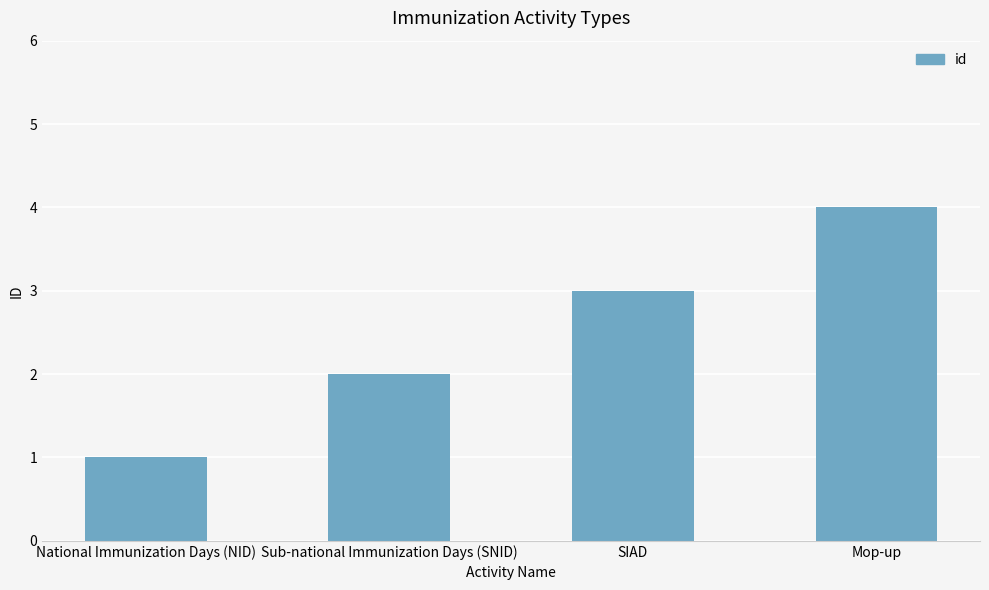

What is the value of the 2nd bar from the left?

2